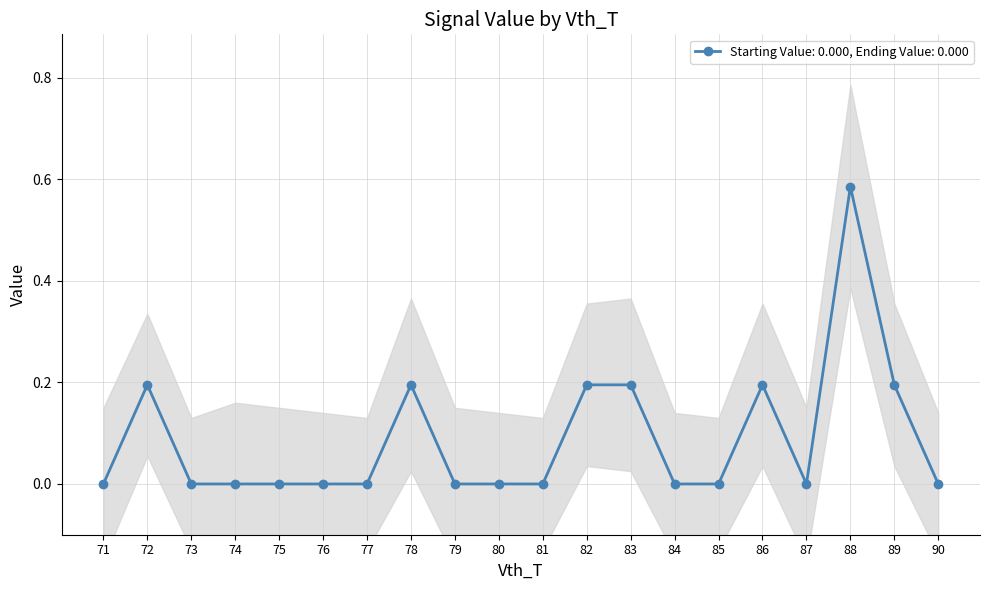

Does the chart display data point markers on the line(s)?

Yes